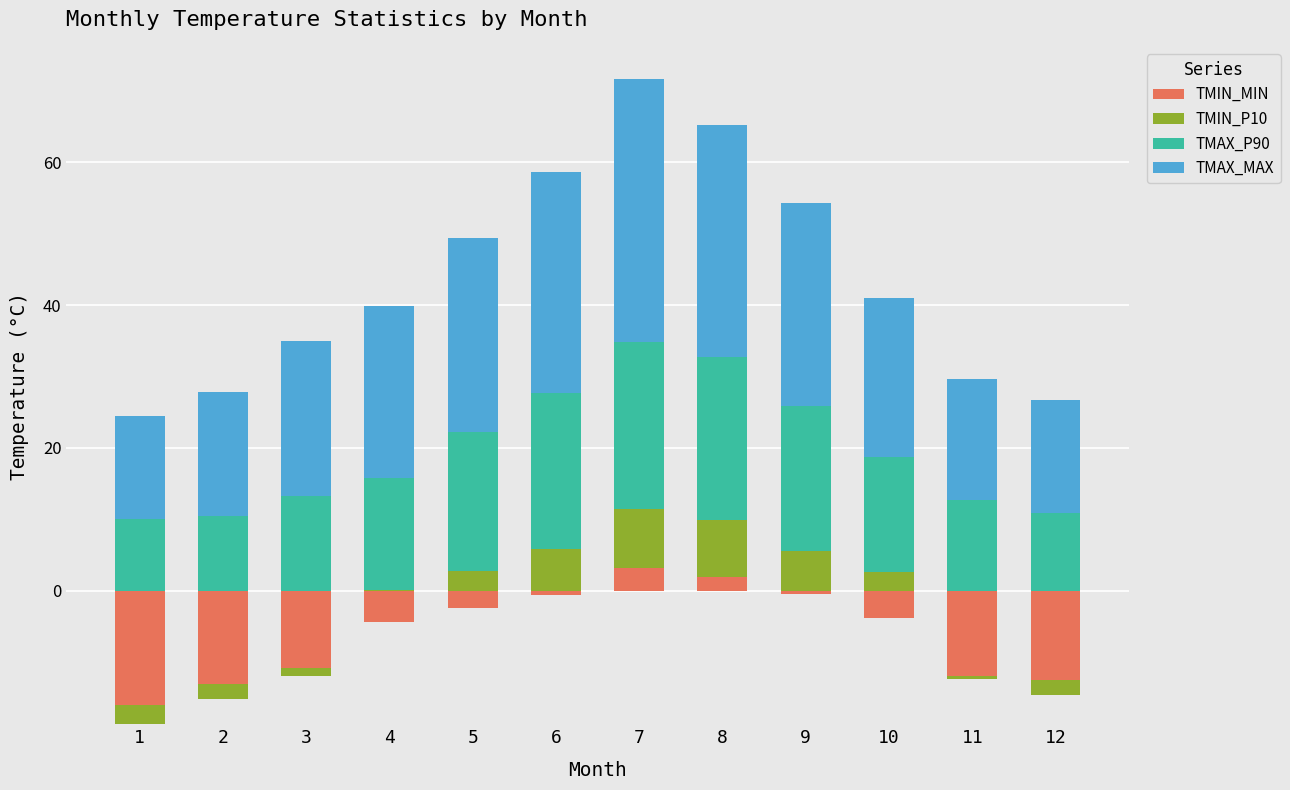

How many values in the TMAX_P90 series exceed 16?

6